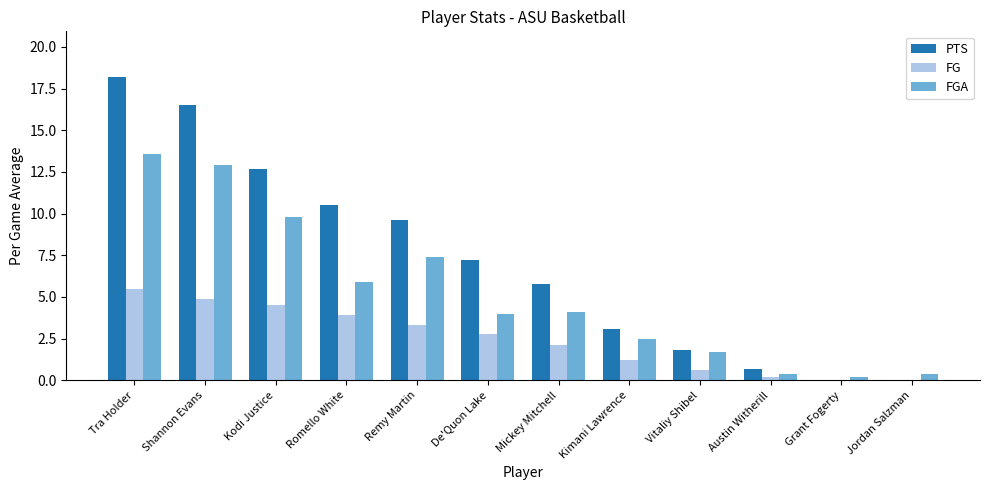

Reading left to right, what are all the values shown in this chart?

PTS: 18.2	16.5	12.7	10.5	9.6	7.2	5.8	3.1	1.8	0.7	0.0	0.0
FG: 5.5	4.9	4.5	3.9	3.3	2.8	2.1	1.2	0.6	0.2	0.0	0.0
FGA: 13.6	12.9	9.8	5.9	7.4	4.0	4.1	2.5	1.7	0.4	0.2	0.4